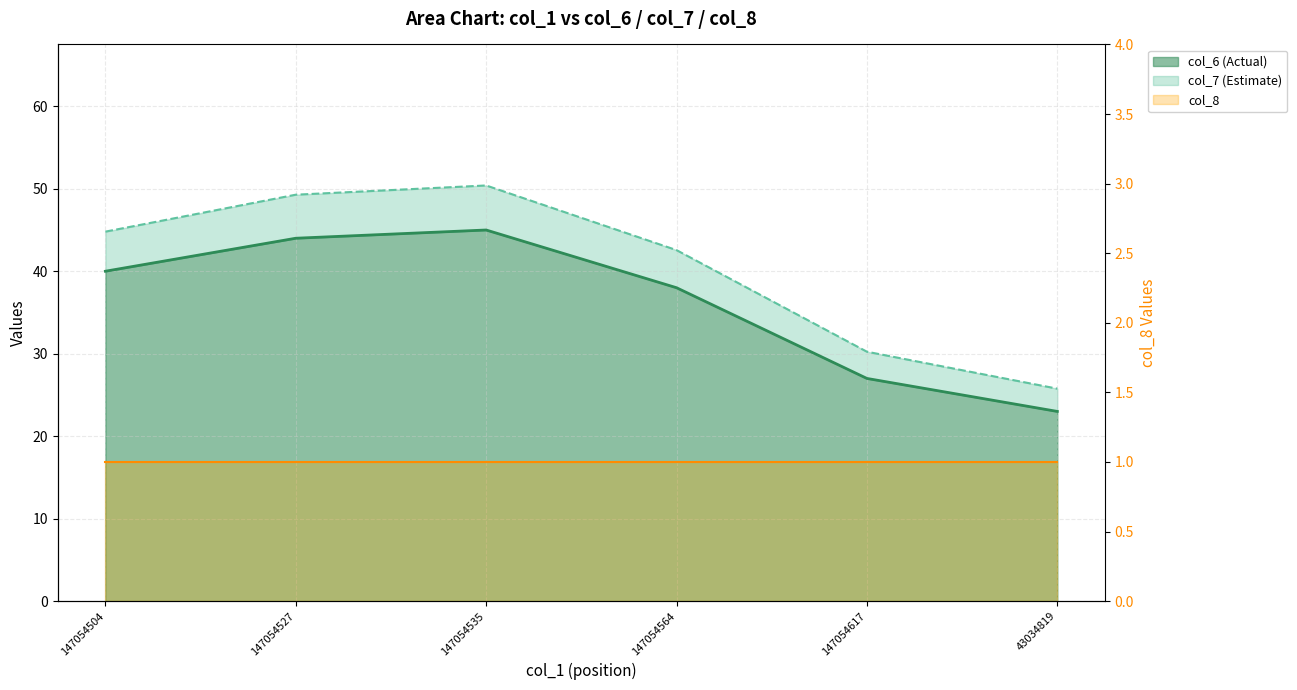

List the labels in order of col_7 value, smallest first.

43034819, 147054617, 147054564, 147054504, 147054527, 147054535